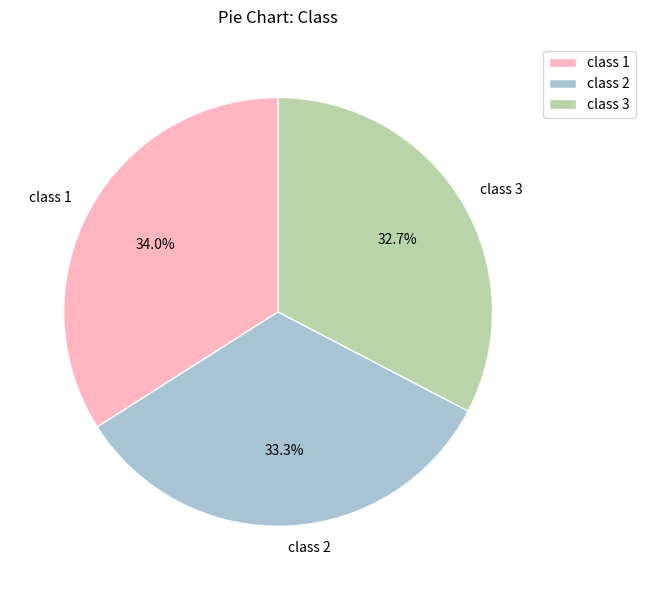

Combined, do class 3 and class 1 account for over 50%?

Yes